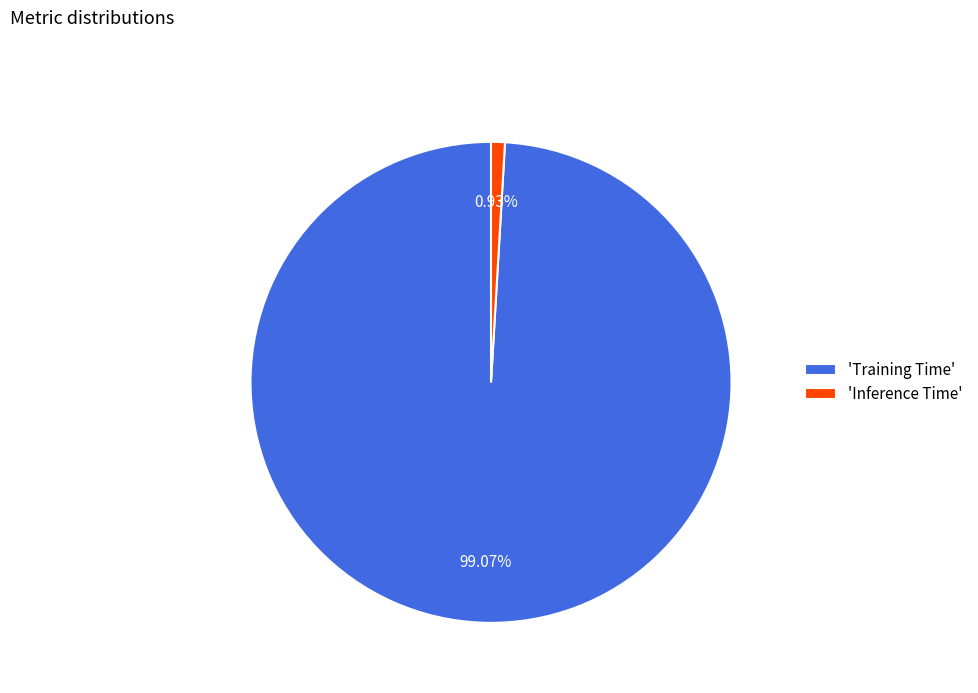

How many slices are in this pie chart?

2